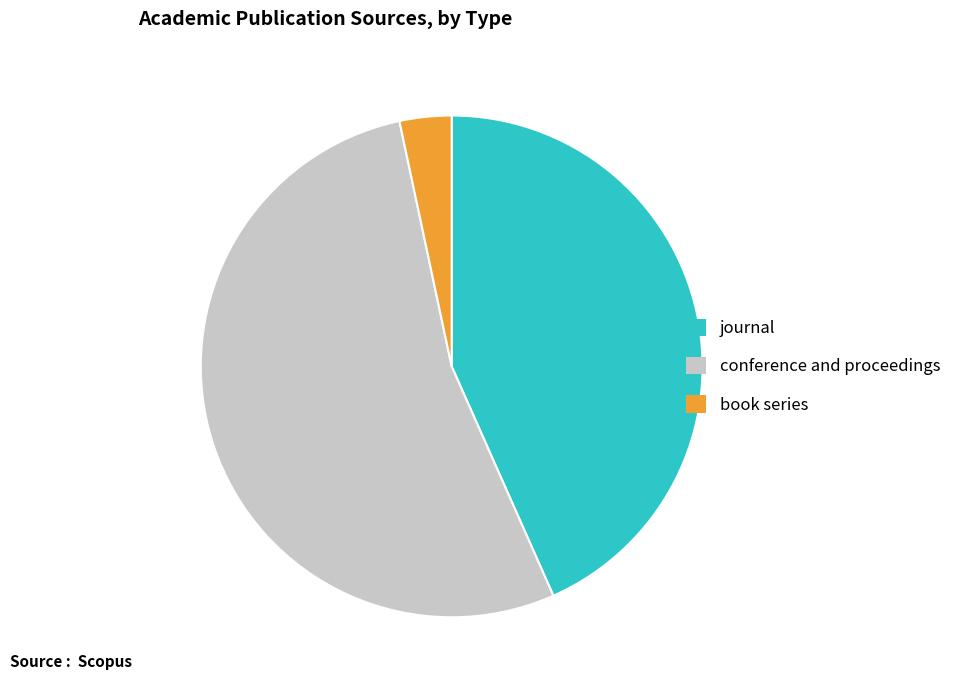

Which category has the smallest portion of the pie?

book series